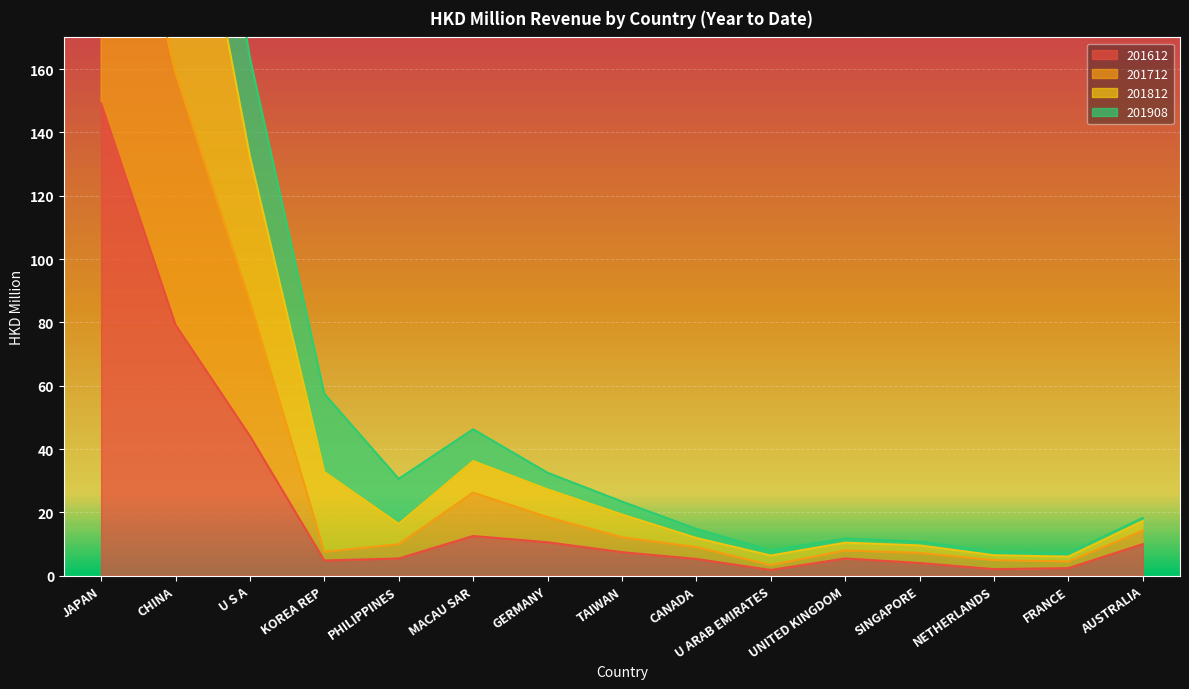

In 201612, how many points are higher than both neighbors (excluding endpoints)?

2